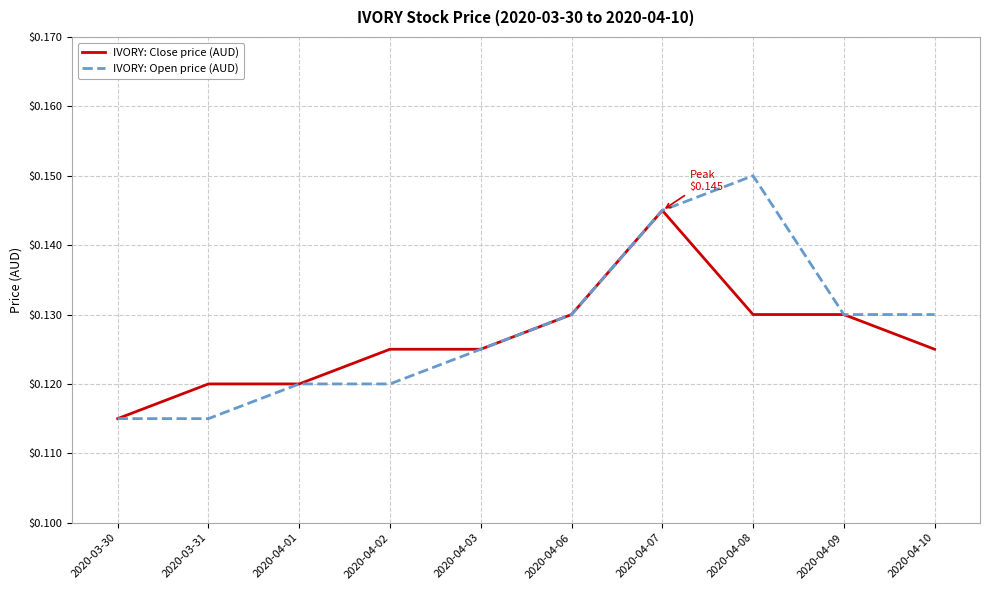

List the series in order of their peak value, highest first.

IVORY: Open price (AUD), IVORY: Close price (AUD)